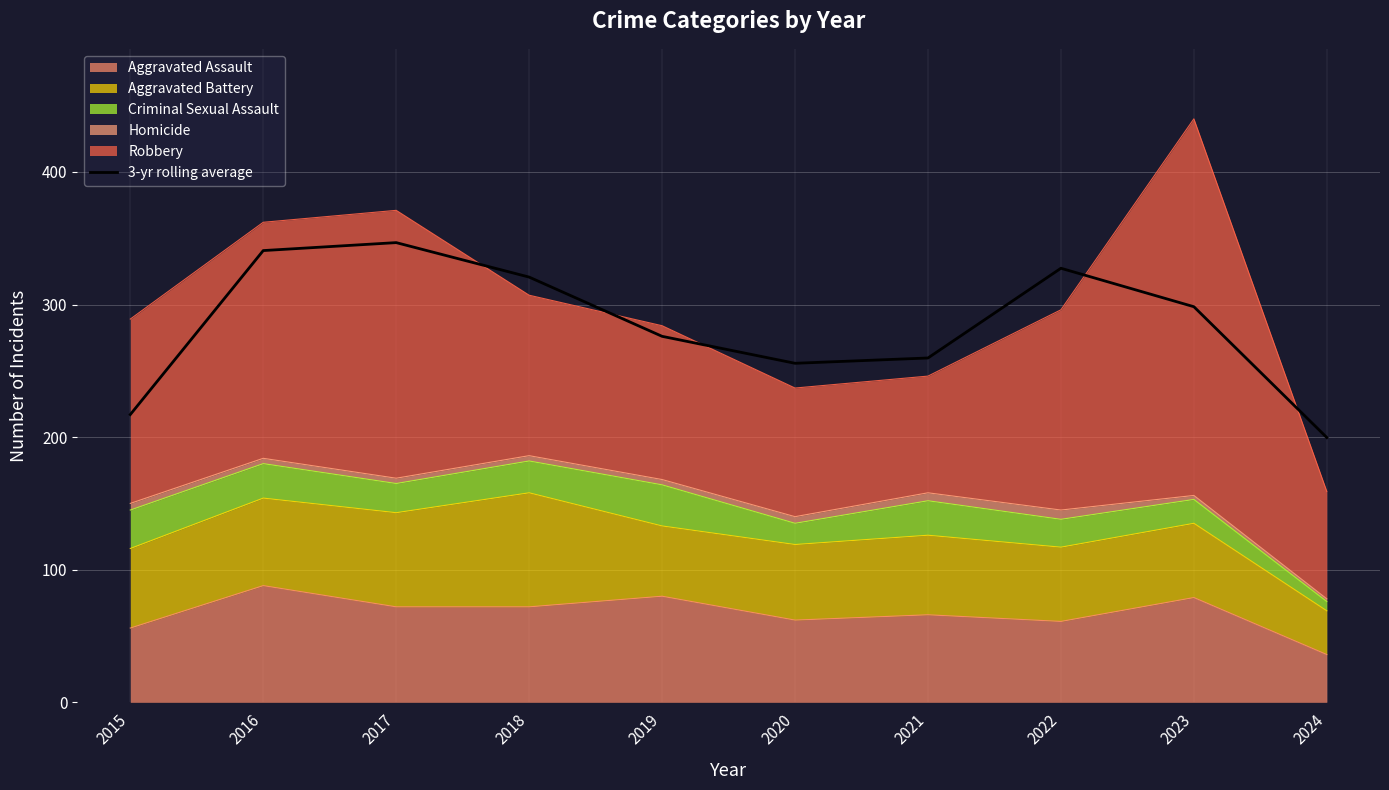

What is the maximum value shown in the chart?

346.7